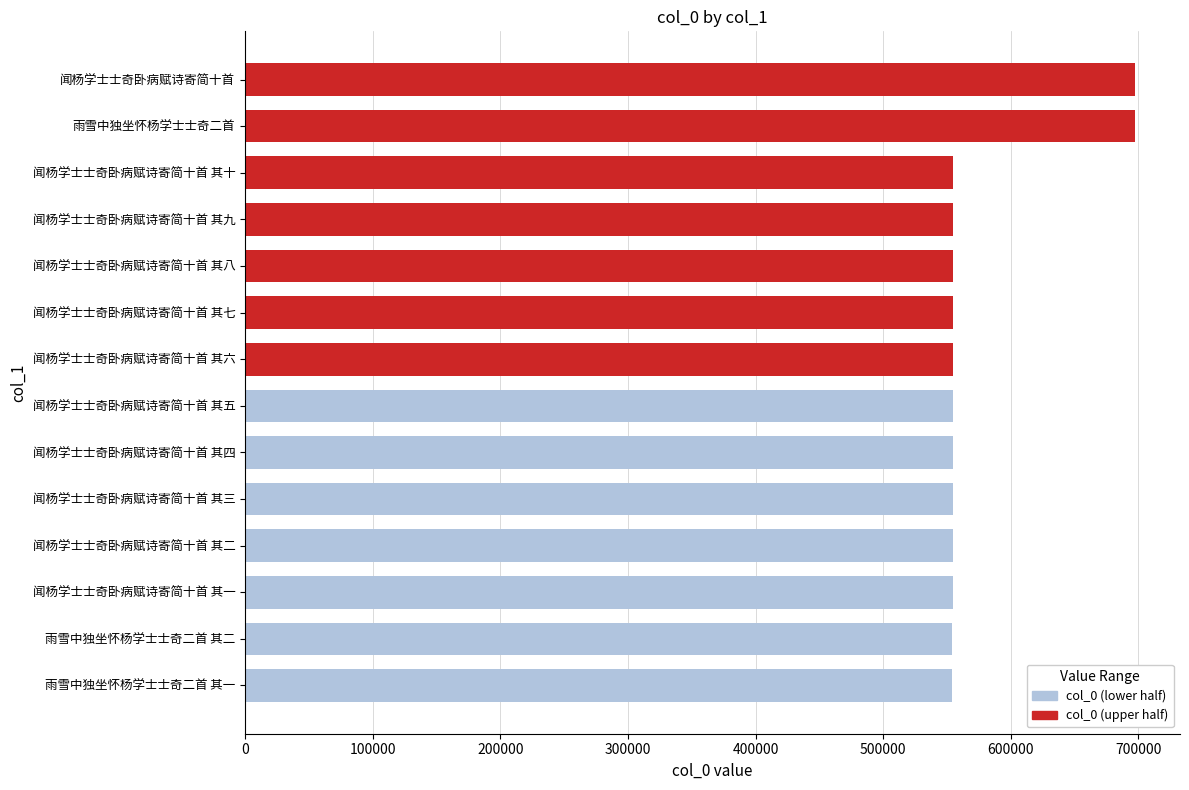

What is the smallest value displayed?

554226